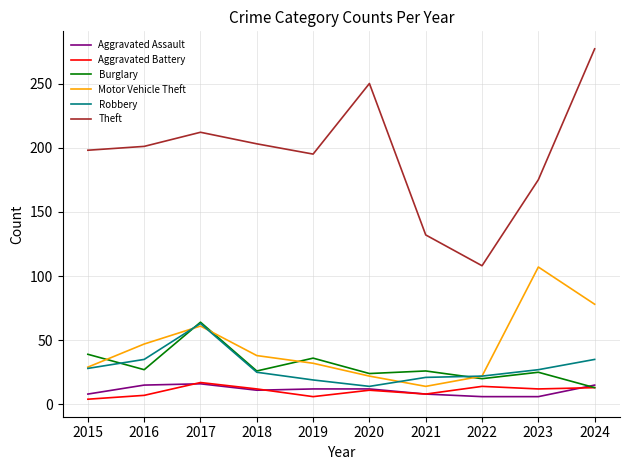

Which series has the largest total across all categories?

Theft